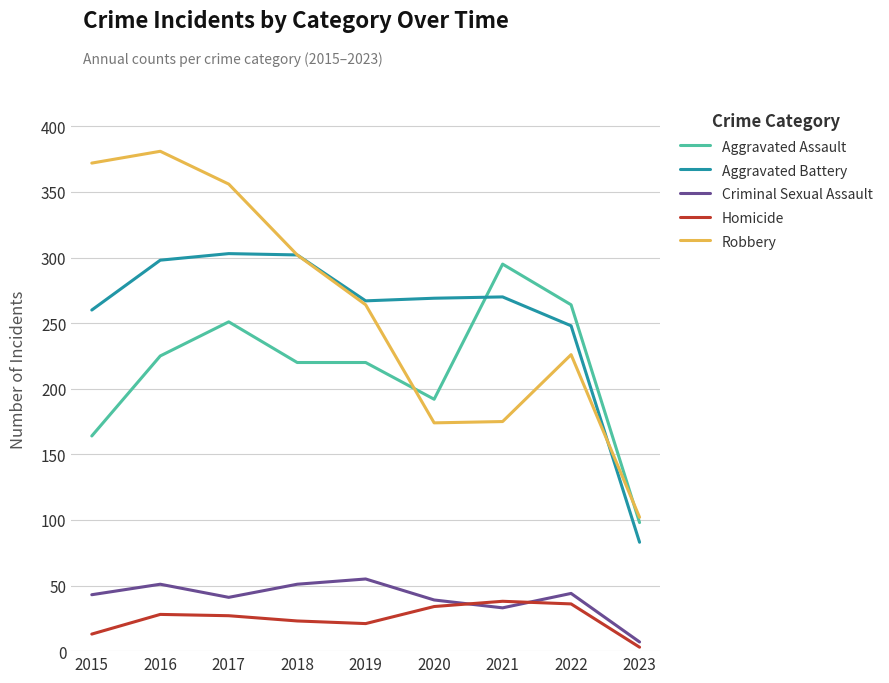

Does the chart display data point markers on the line(s)?

No